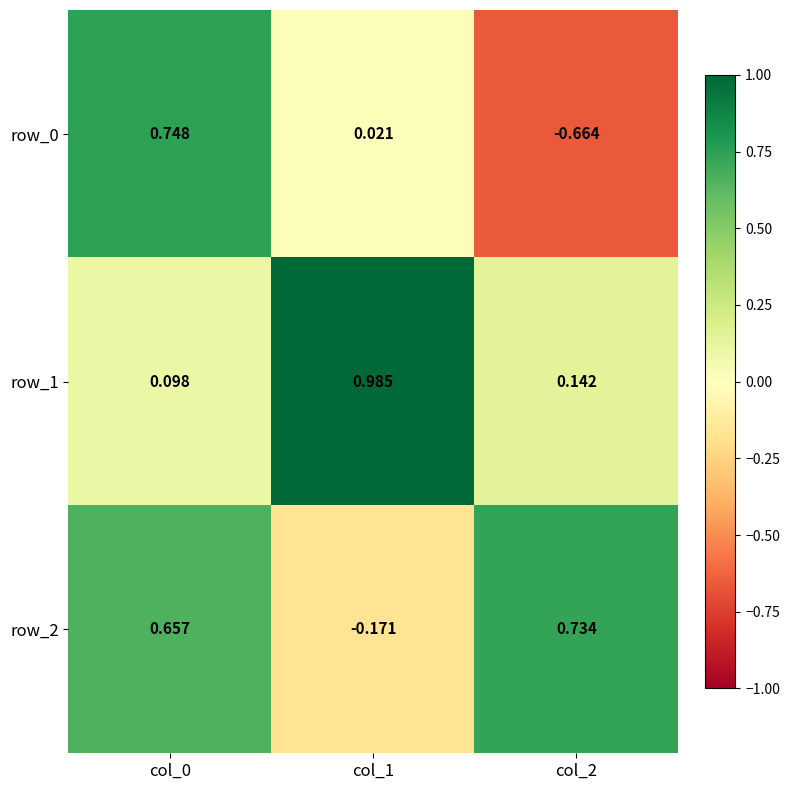

Is the value of row_1 at col_1 greater than the value of row_2 at col_1?

Yes